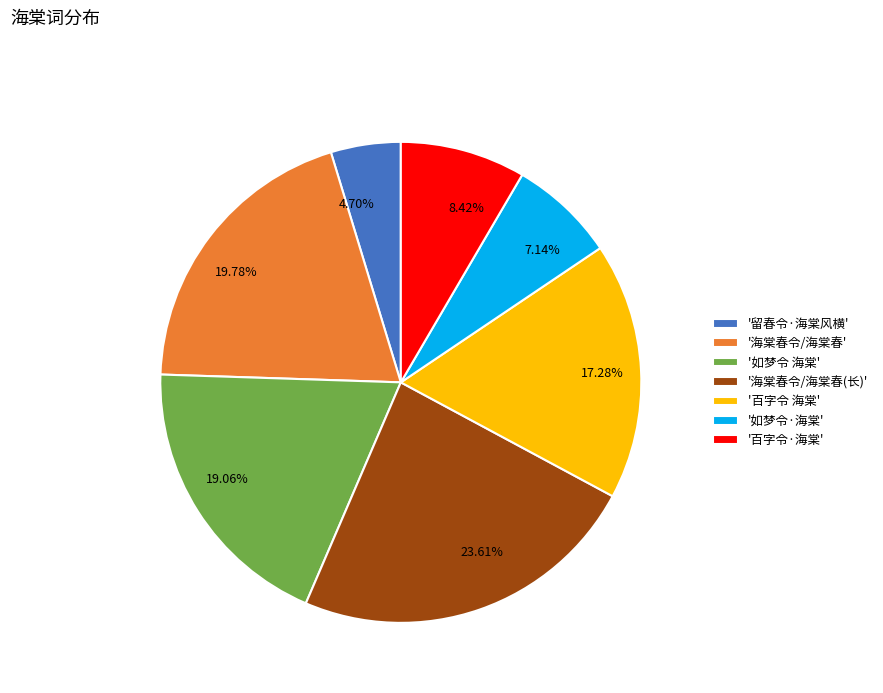

Do '留春令·海棠风横' and '百字令 海棠' together represent more than half of the pie?

No